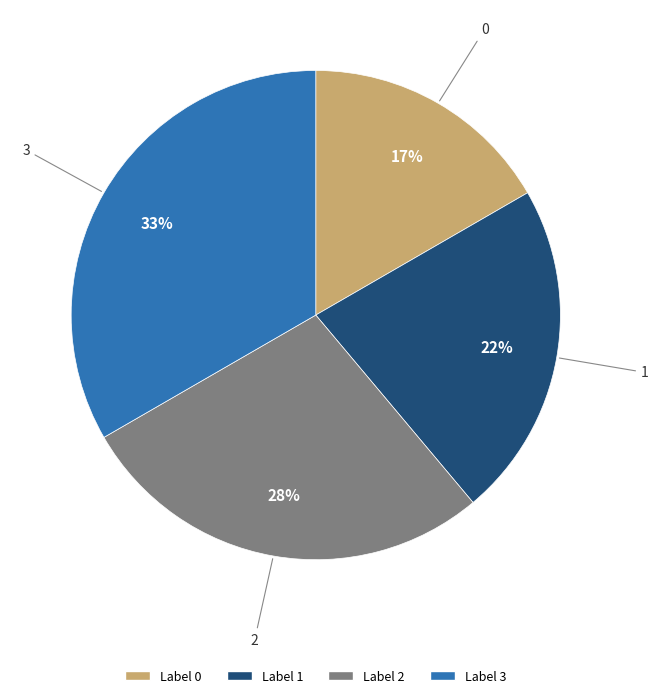

To the nearest percent, what is the average slice percentage?

25%